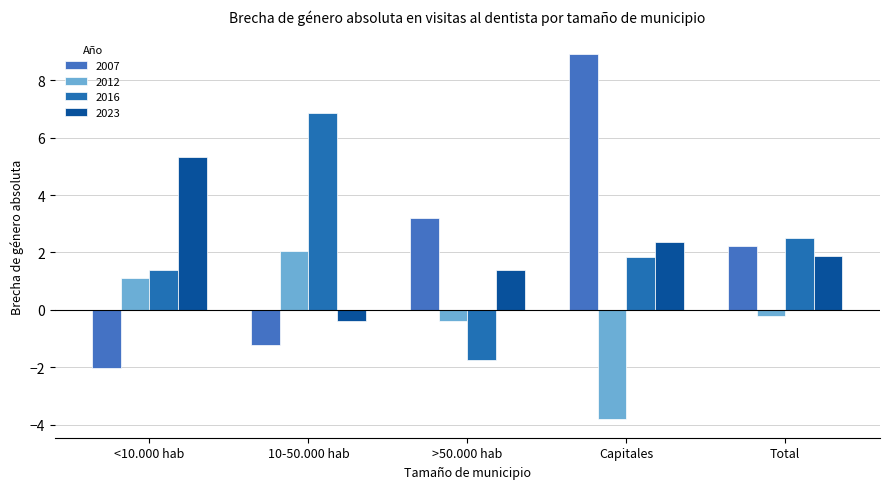

What is the greatest value displayed?

8.9